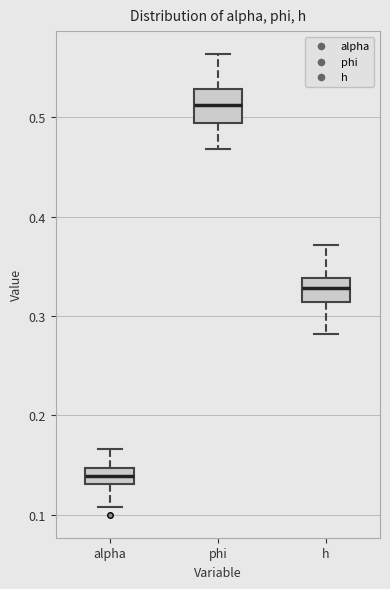

Reading left to right, read every box against the y-axis: the position of its median line, the range the box covers, and the ends of its whiskers. The values are not printed on the chart, so give them approximately, as read against the axis.

alpha: median 0.14, box 0.13 to 0.15, whiskers 0.11 to 0.17
phi: median 0.51, box 0.49 to 0.53, whiskers 0.47 to 0.56
h: median 0.33, box 0.31 to 0.34, whiskers 0.28 to 0.37